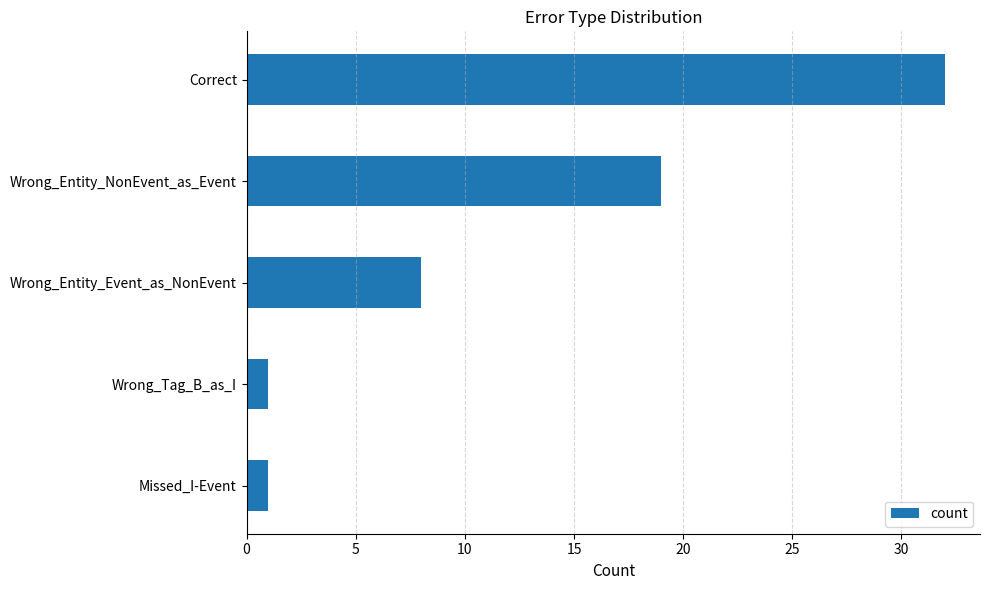

What is the approximate value at Correct?

32